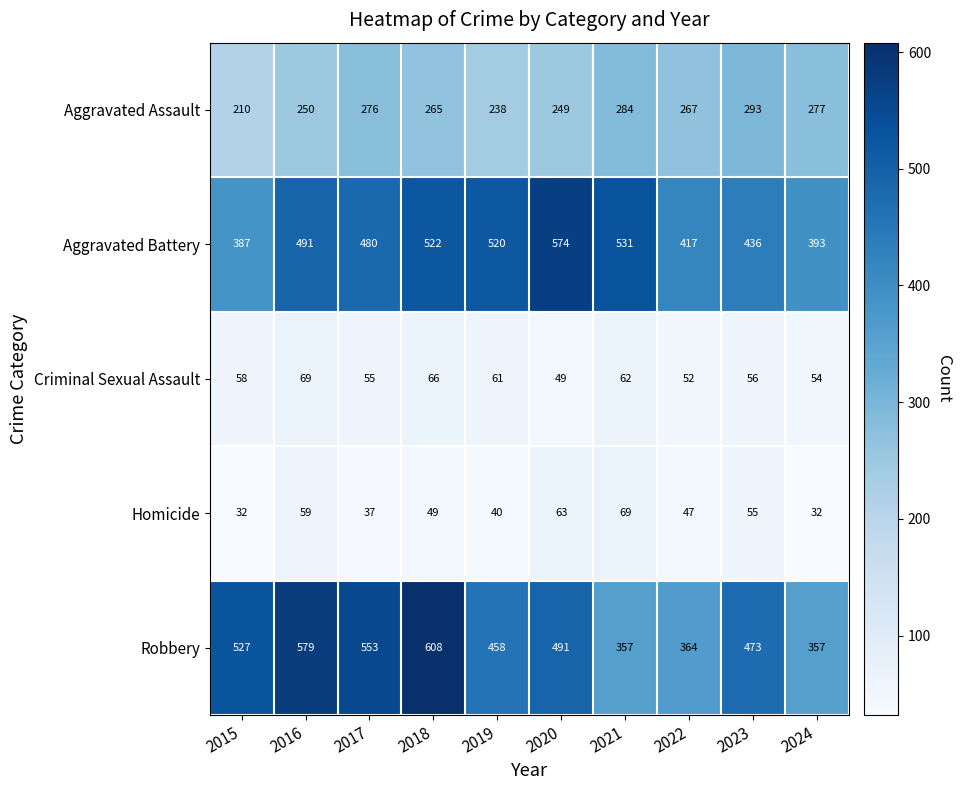

How many values in the Aggravated Battery series are below 491?

5